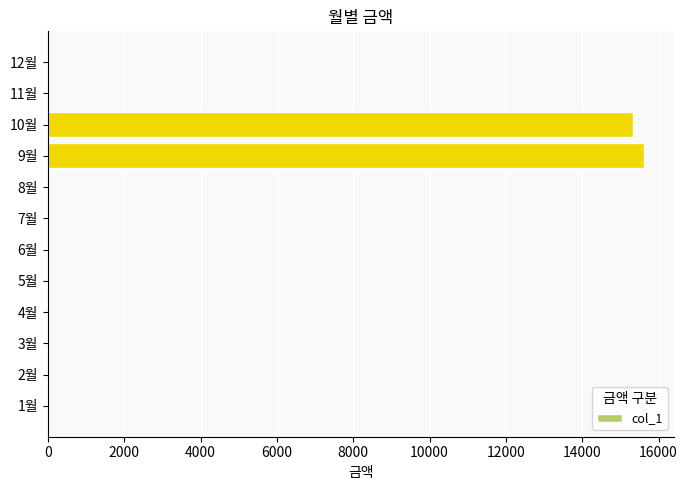

Reading top to bottom, transcribe all the data shown in this chart.

12월=0	11월=0	10월=15320	9월=15630	8월=0	7월=0	6월=0	5월=0	4월=0	3월=0	2월=0	1월=0